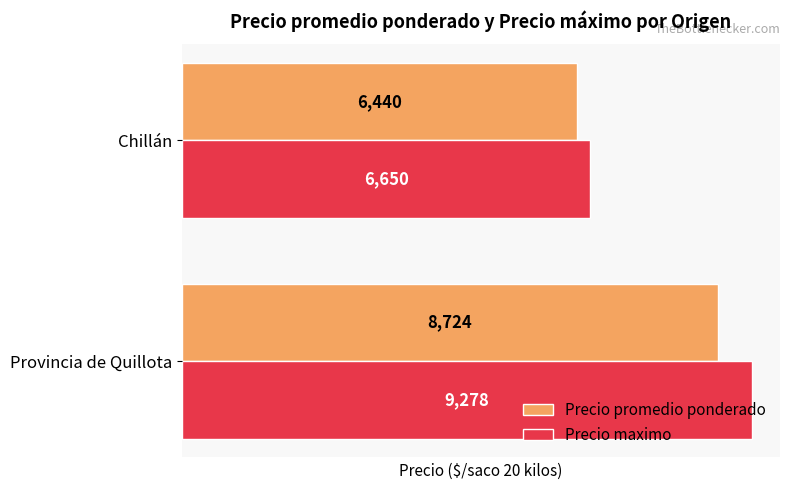

What is the difference between the maximum and minimum values in the Precio promedio ponderado series?

2284